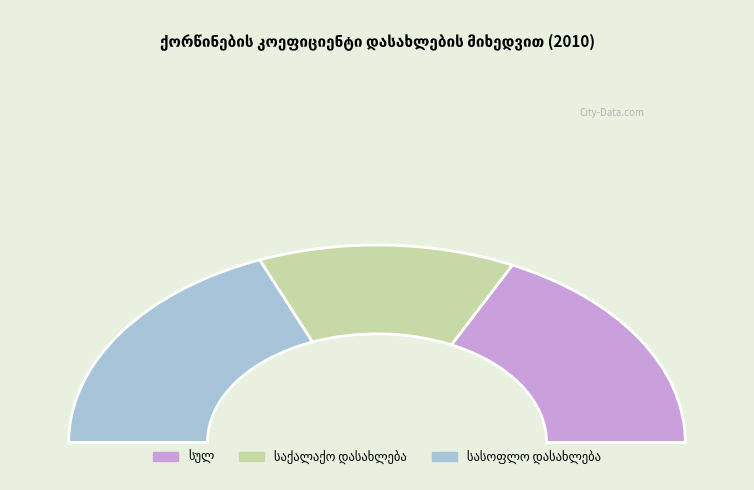

Rank the categories by value from lowest to highest.

საქალაქო დასახლება, სულ, სასოფლო დასახლება